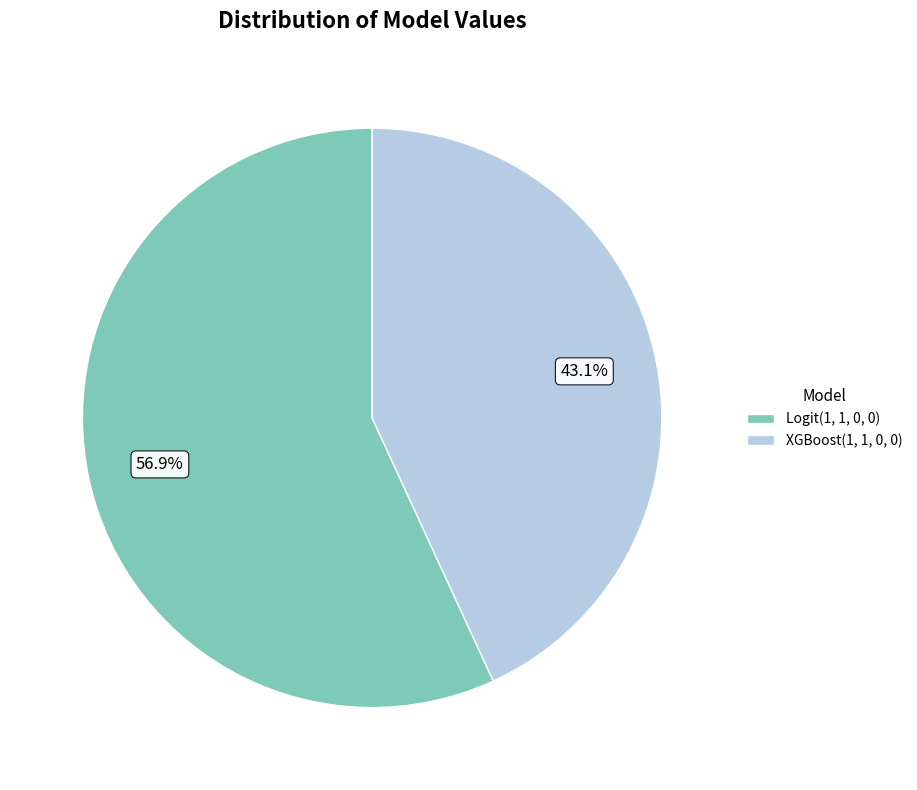

To the nearest percent, what is the average slice percentage?

50%